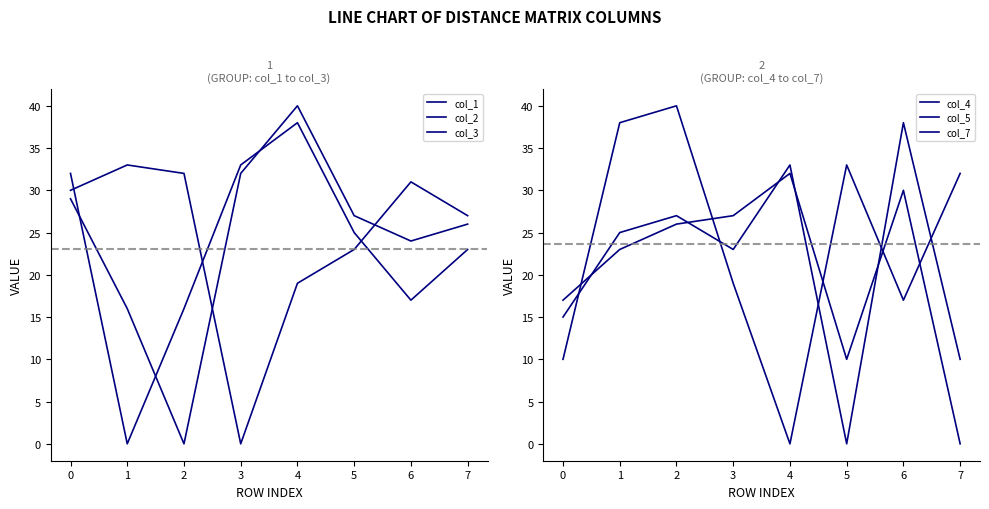

How many lines are shown in the chart?

6